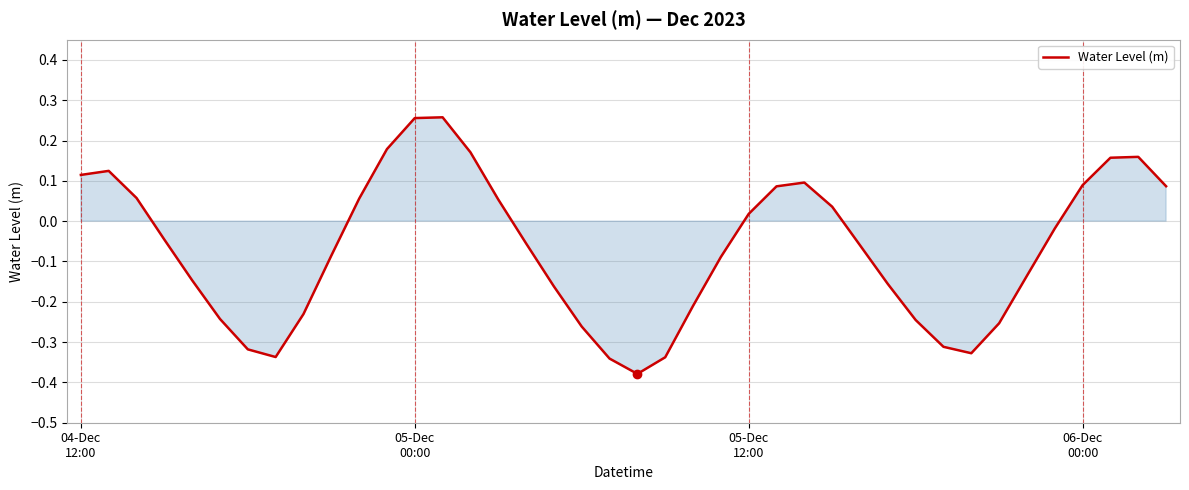

What is the difference between the maximum and minimum values?

0.6